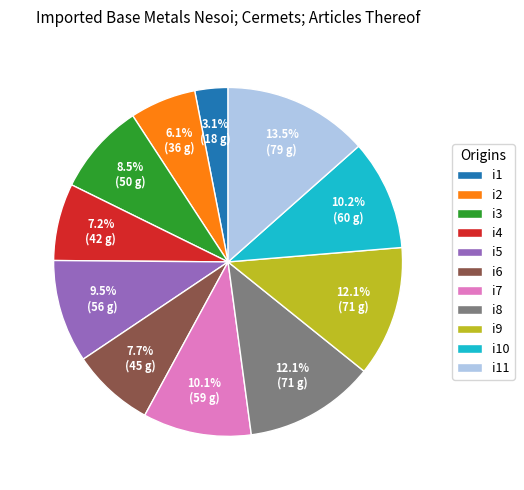

Between i9 and i7, which is larger?

i9